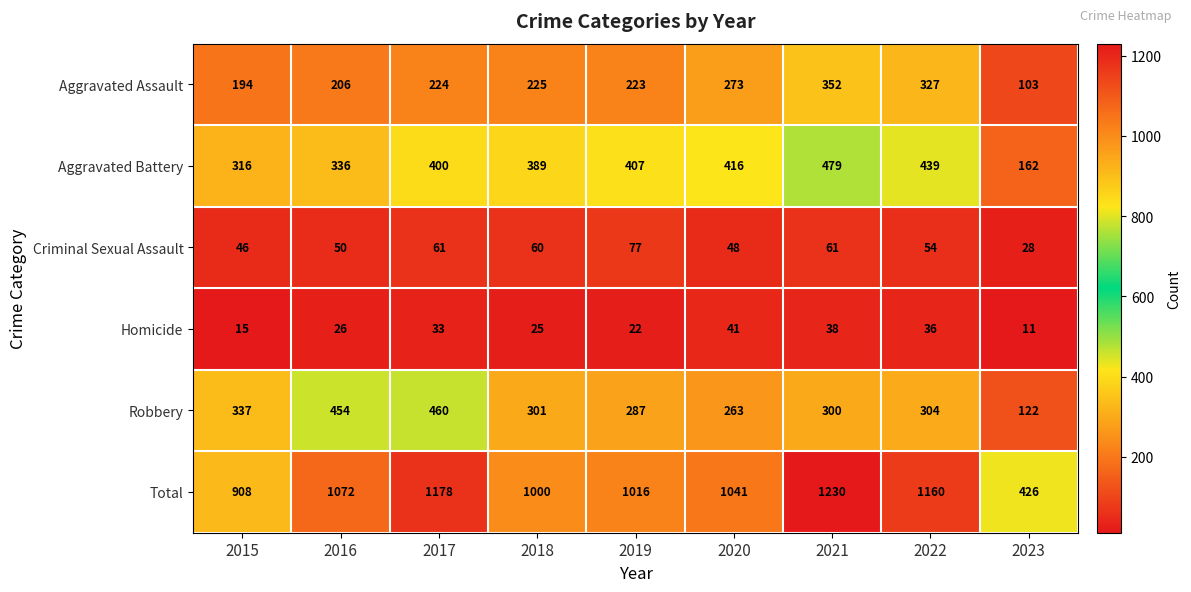

What is the total value across all series at 2021?

2460